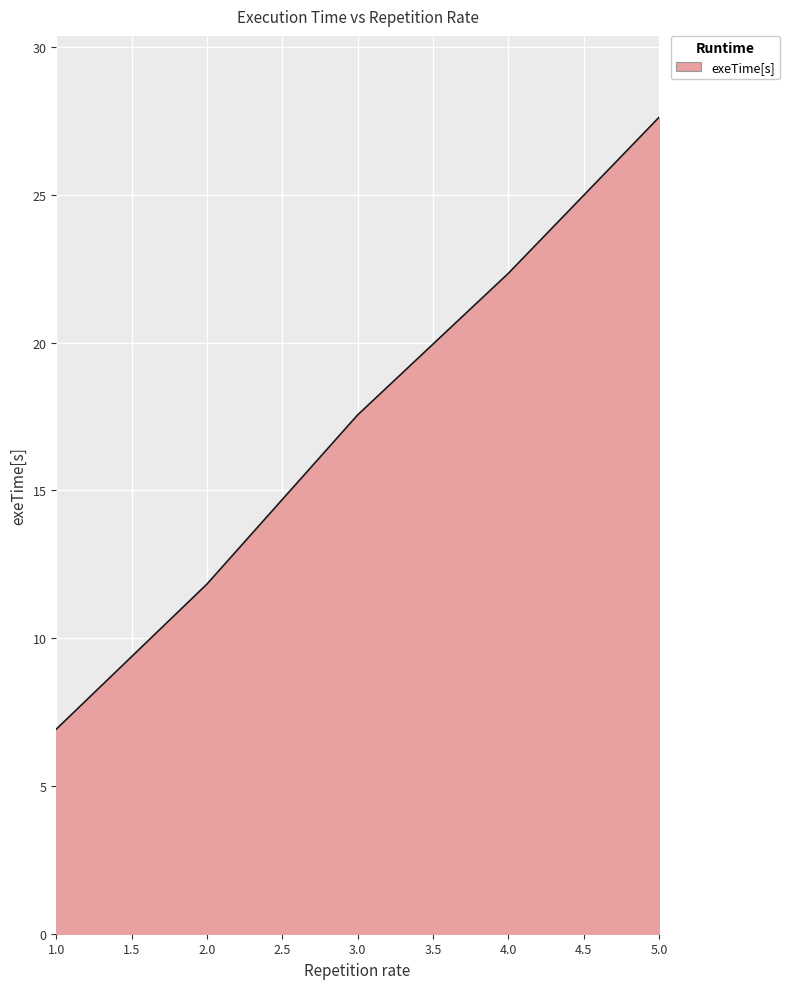

Where is the data nearest to the value 17?

3.0